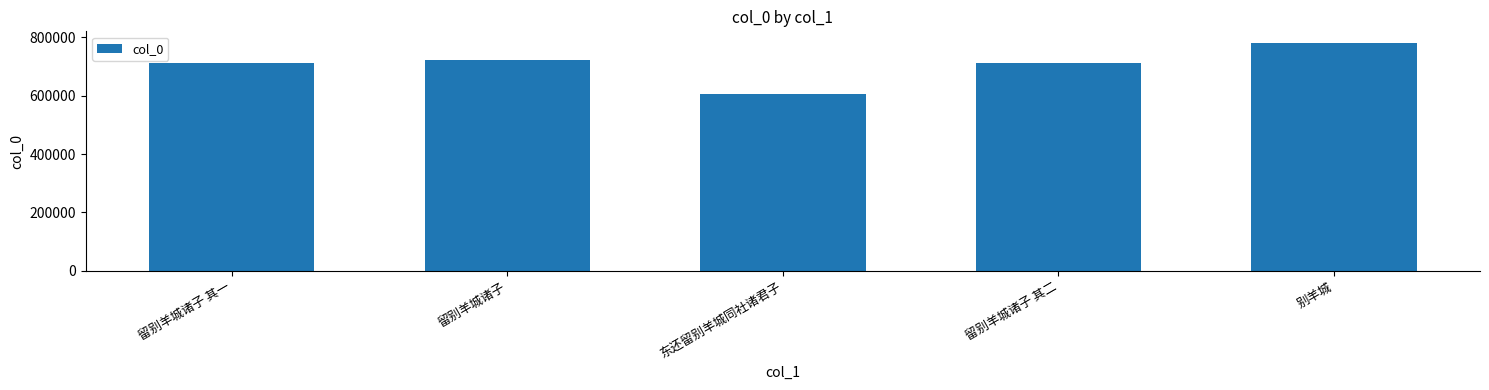

True or false: the data shows 945732 at 留别羊城诸子 其一.

False